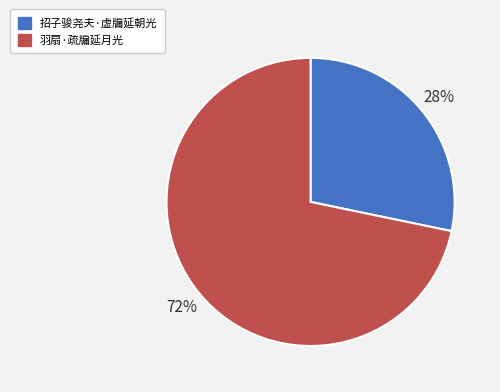

Is there a majority slice in this chart?

Yes